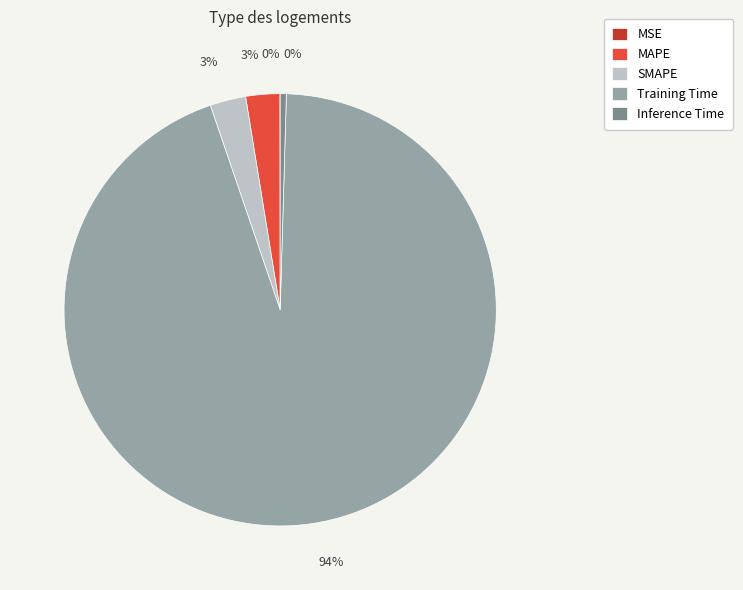

To the nearest percent, what percentage of the pie is Training Time?

94%